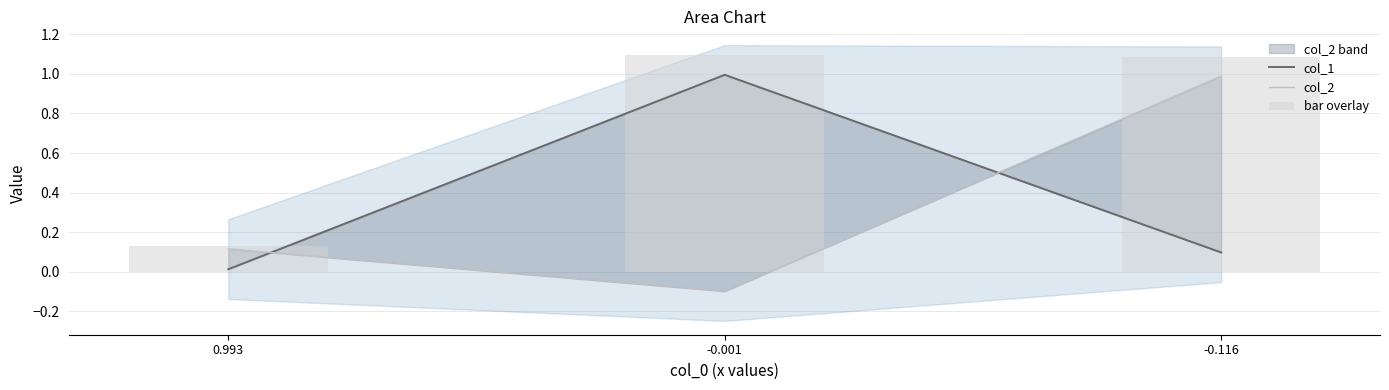

What is the label of the 2nd bar from the left?

-0.001